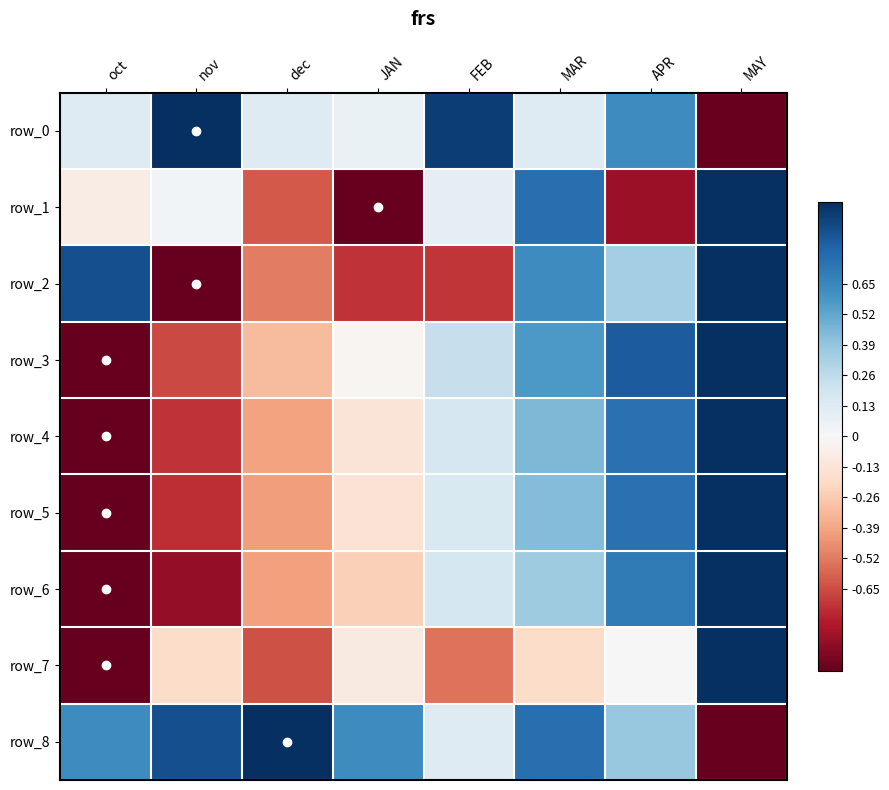

How many series are shown in this chart?

9